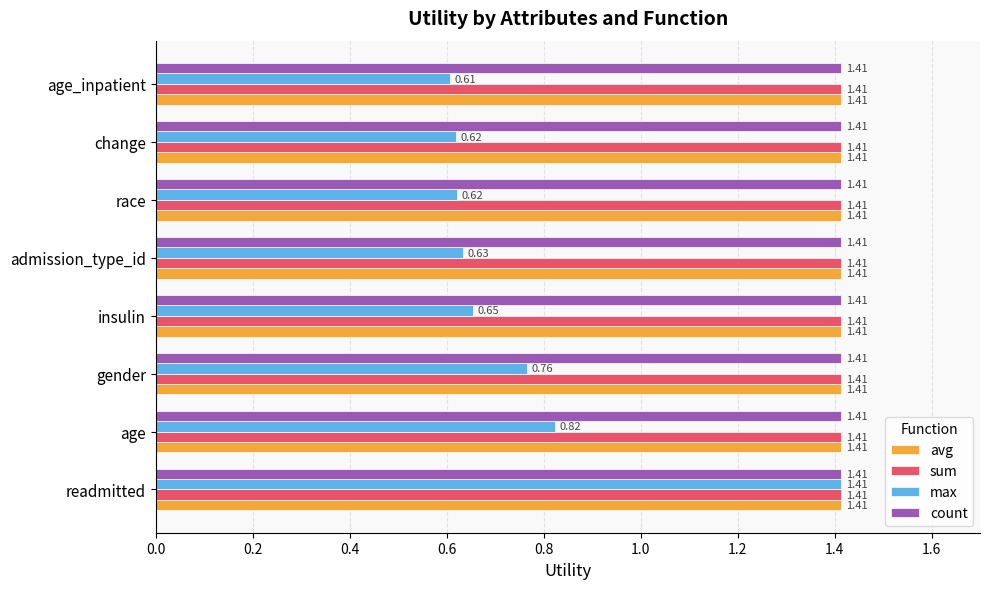

At which category does the chart reach its minimum across all series?

age_inpatient